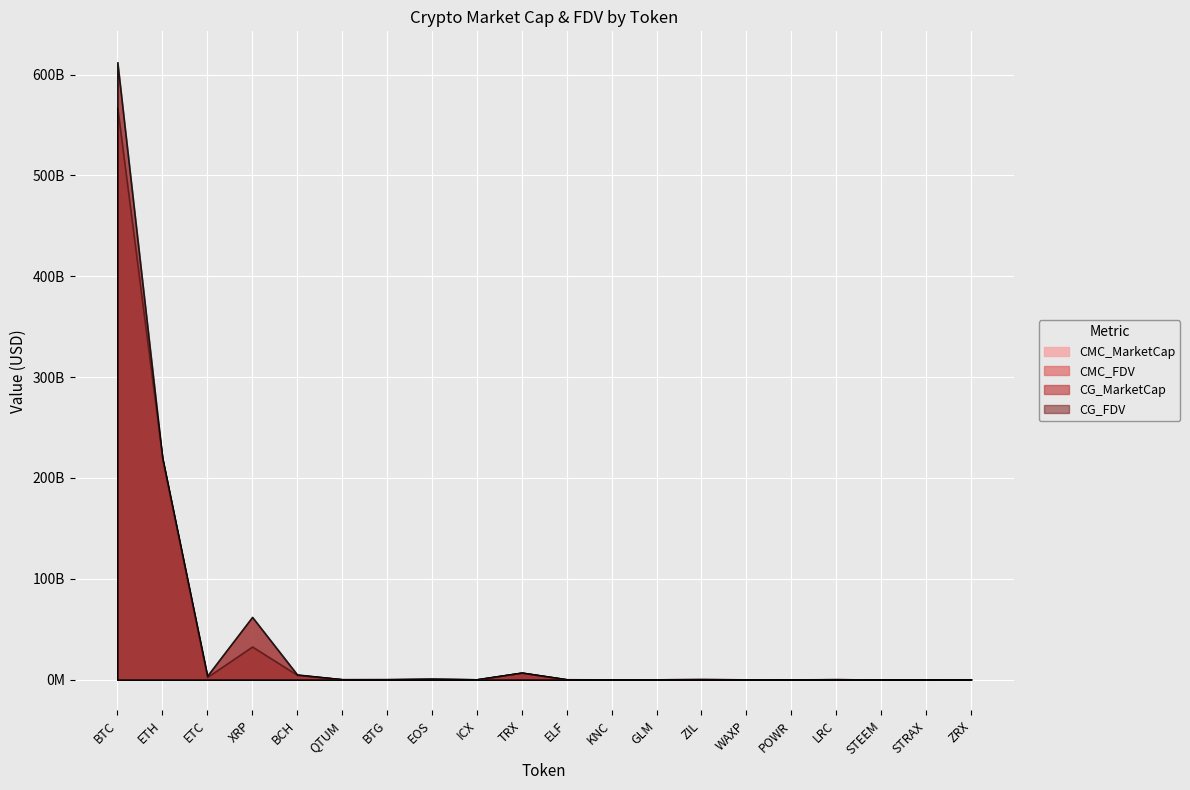

What is the highest value of the CMC_FDV series?

612166355531.7